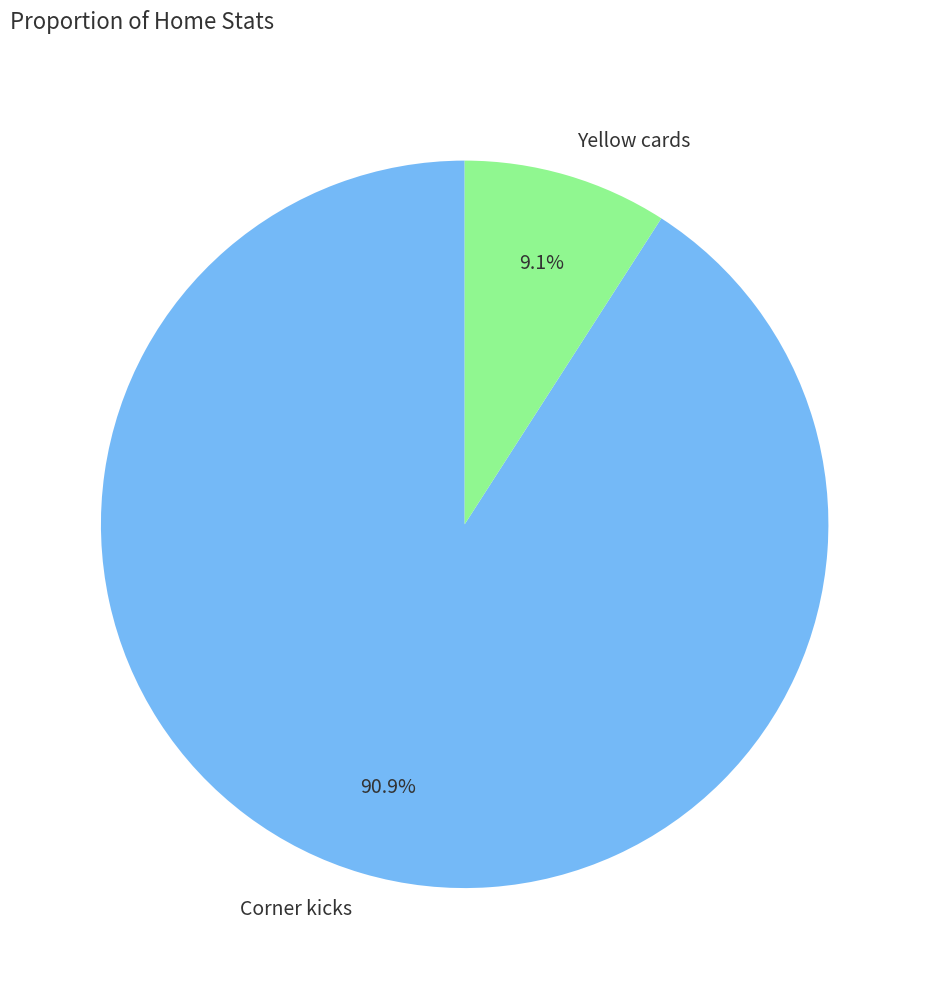

What is the ratio of the value at Corner kicks to the value at Yellow cards?

10.0